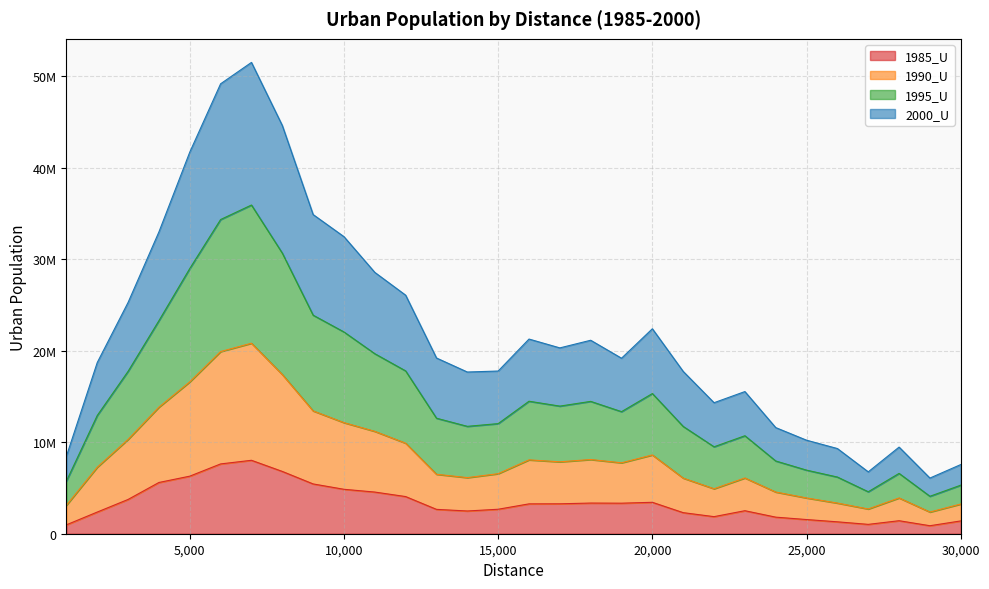

True or false: 1985_U has more than 2 interior local peaks.

True